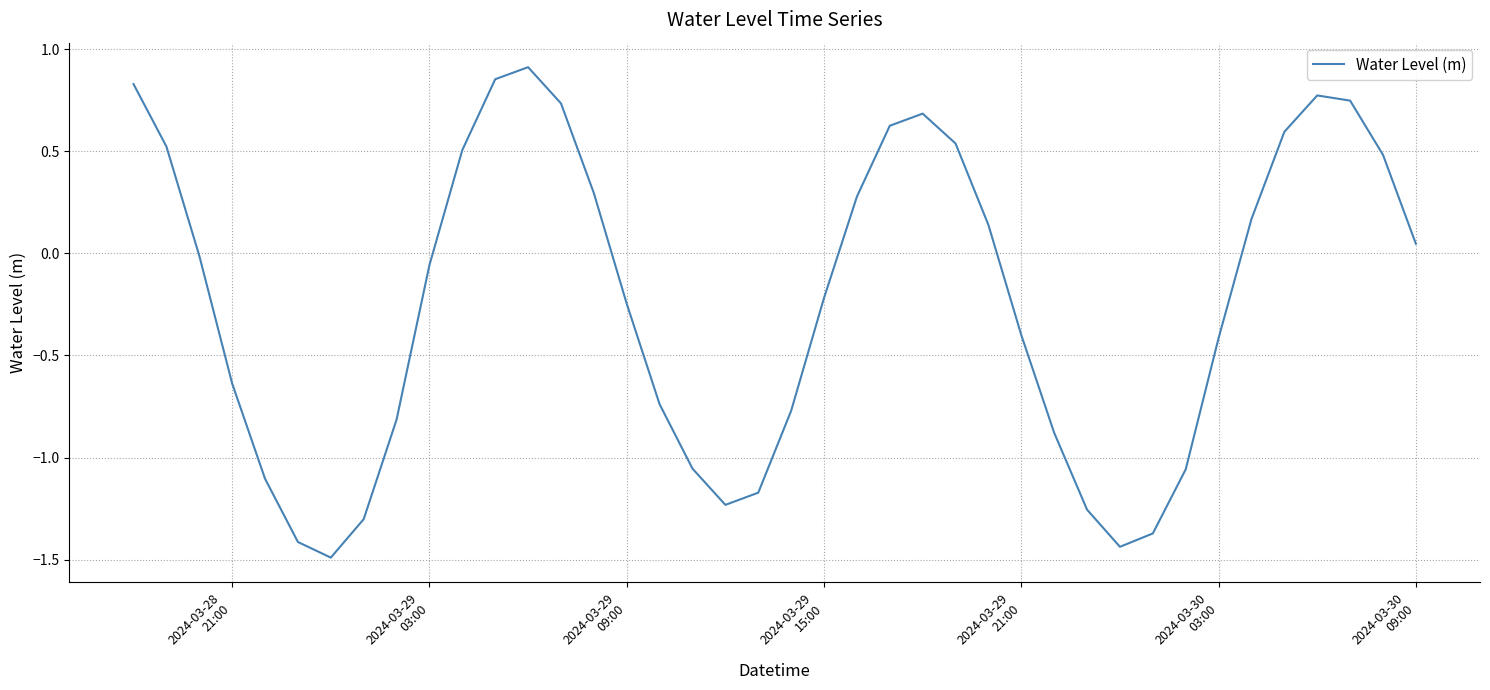

Does the chart display data point markers on the line(s)?

No